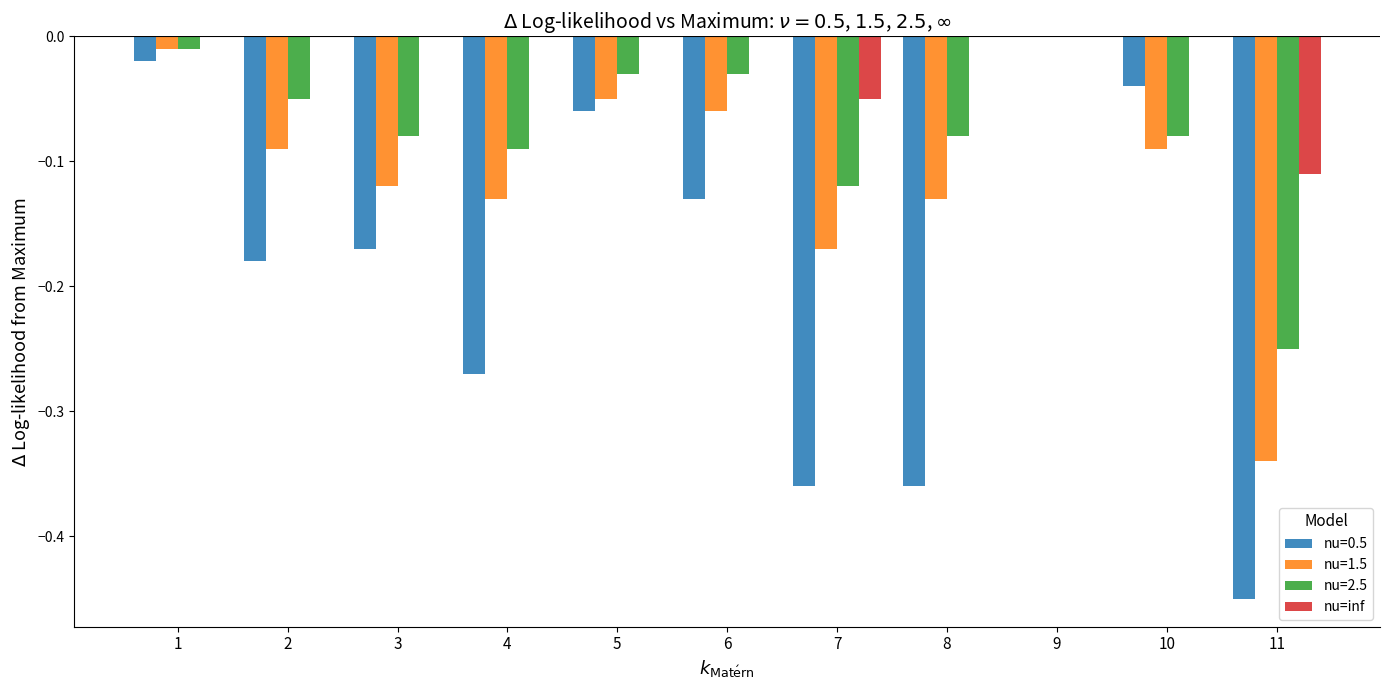

Between 7 and 9, which series saw the biggest shift?

nu=0.5